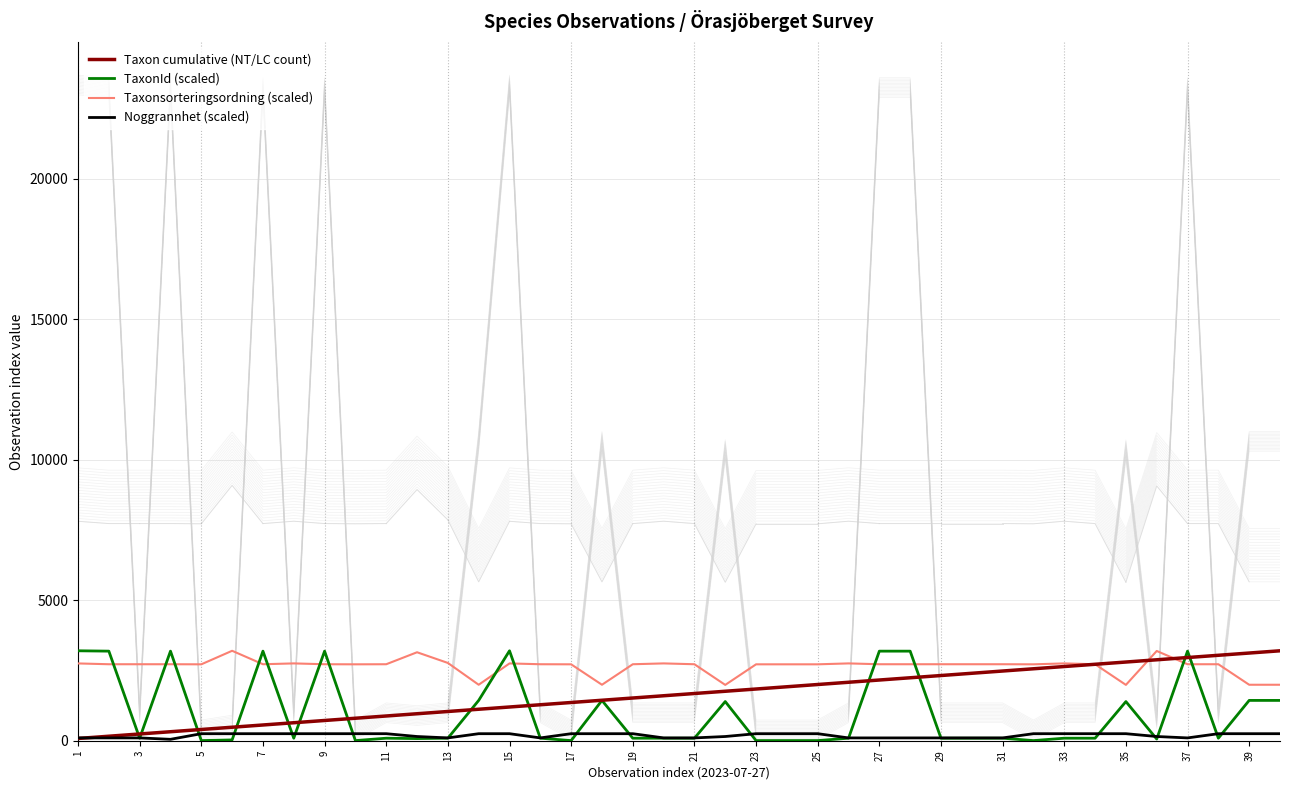

True or false: Taxon cumulative (NT/LC count) has a value of 2000.0 at 25.

True